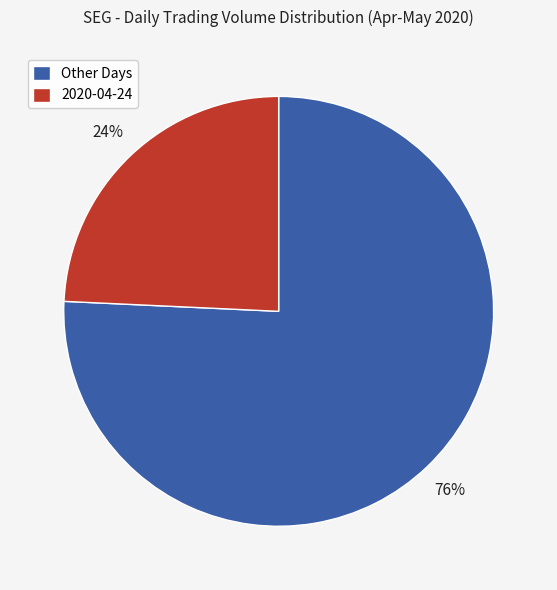

Combined, do Other Days and 2020-04-24 account for over 50%?

Yes